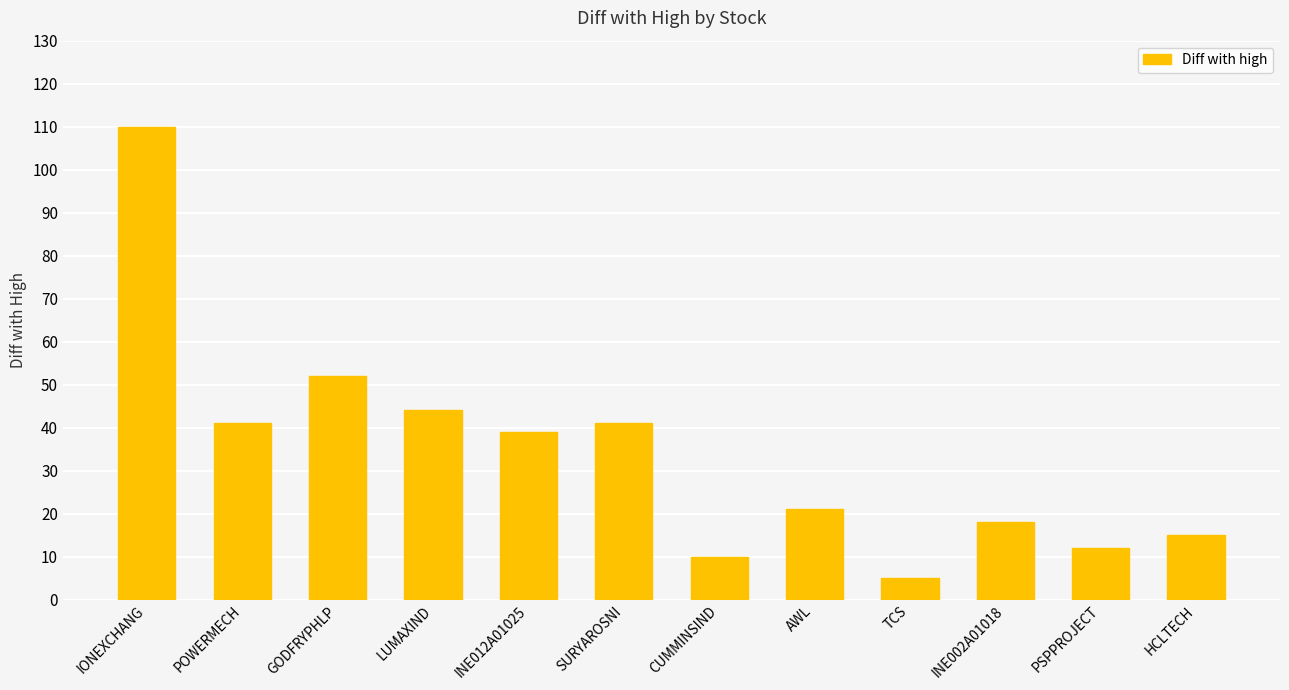

Reading right to left, what are all the values shown in this chart?

15	12	18	5	21	10	41	39	44	52	41	110